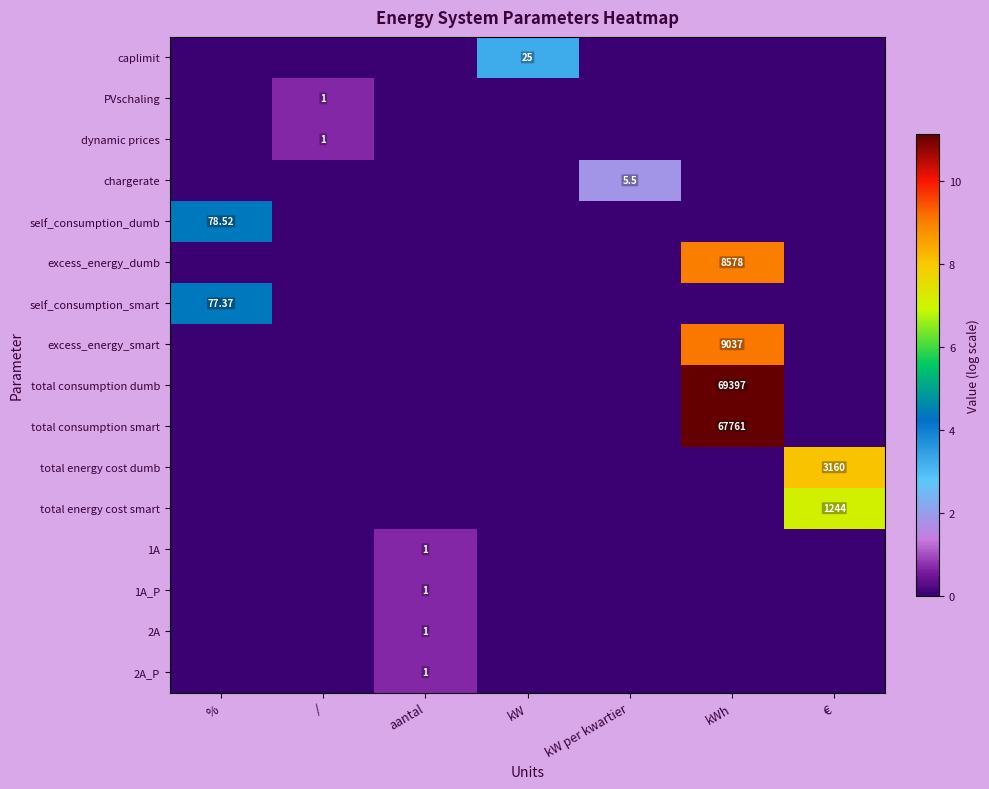

Is it true that total energy cost smart equals 0.0 at kWh?

True